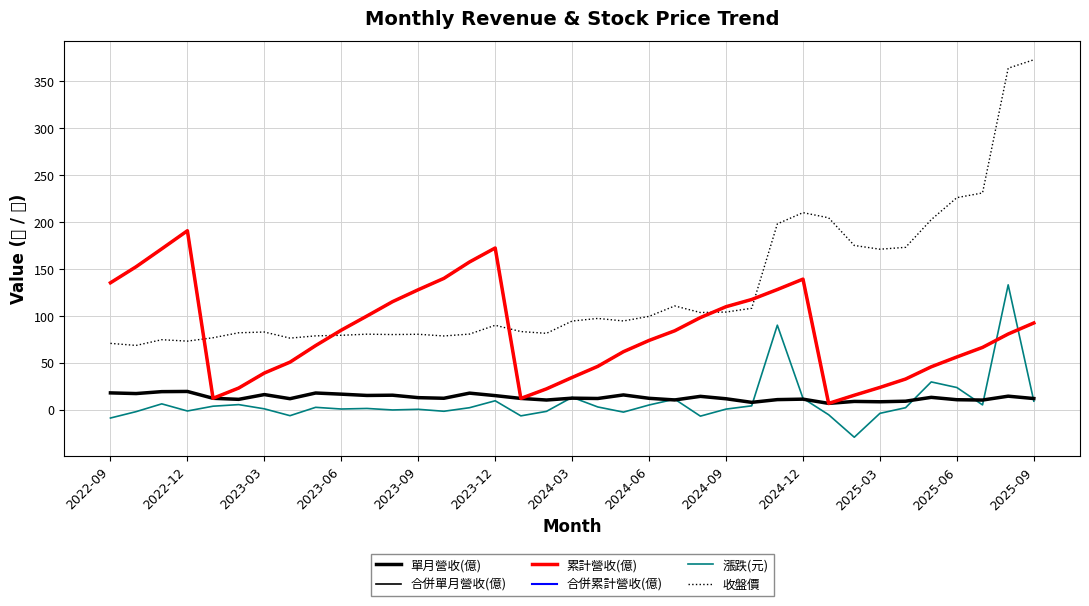

After their last crossing, which series has the higher values: 收盤價 or 累計營收(億)?

收盤價